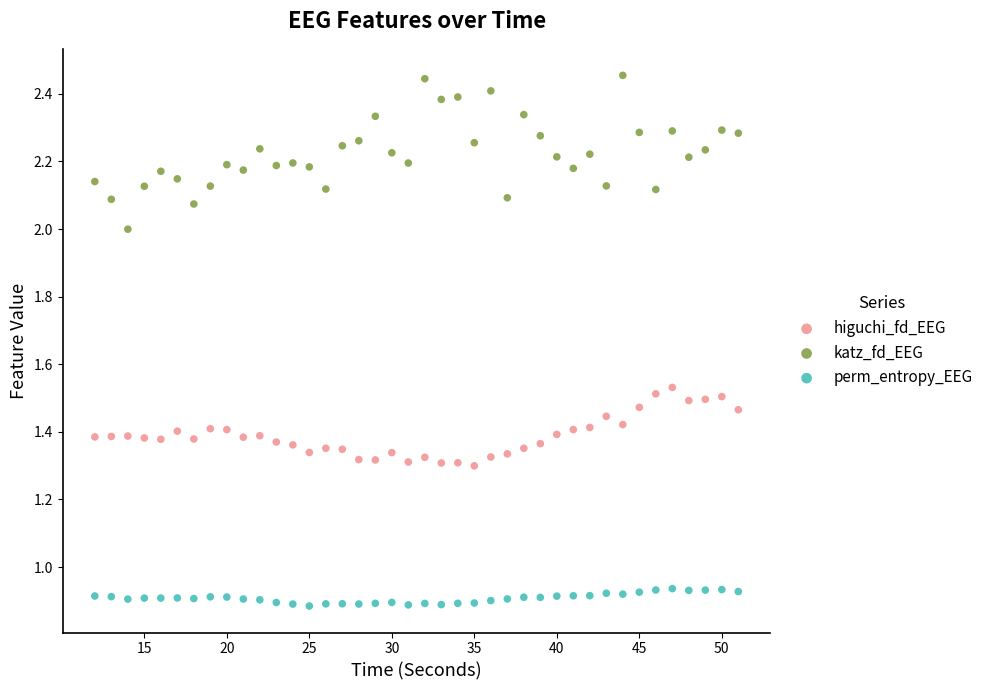

Which series contains the highest Y value?

katz_fd_EEG